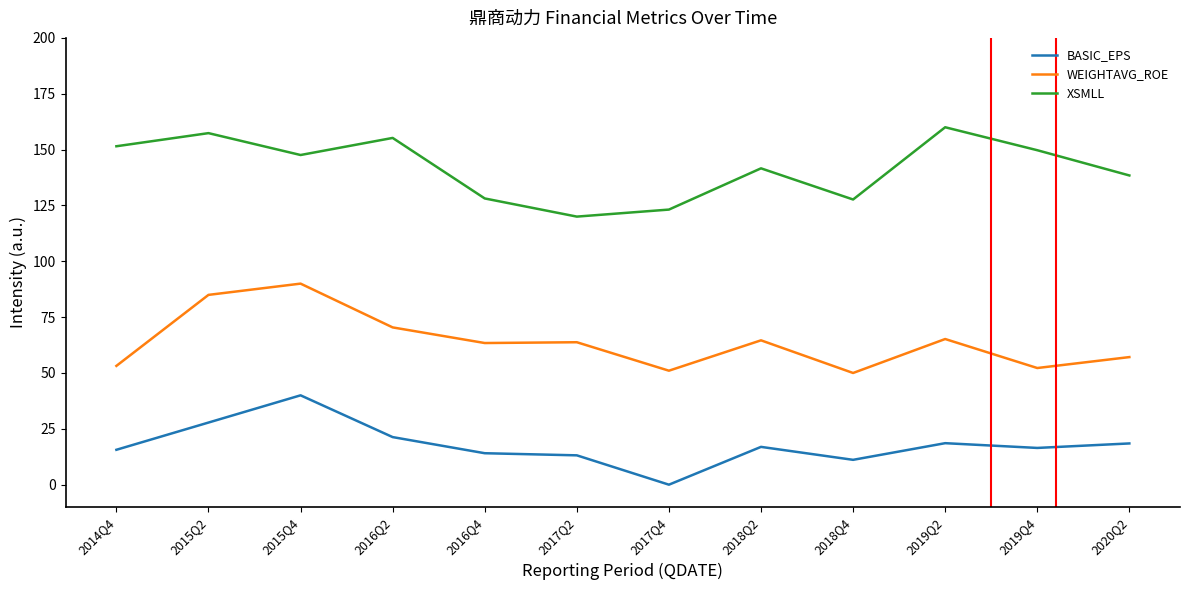

What is the difference between the second highest and second lowest values in the WEIGHTAVG_ROE series?

33.9